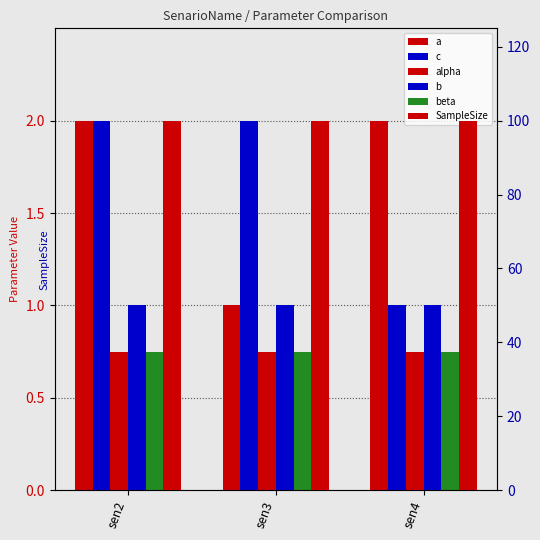

Which series has the largest total across all categories?

SampleSize